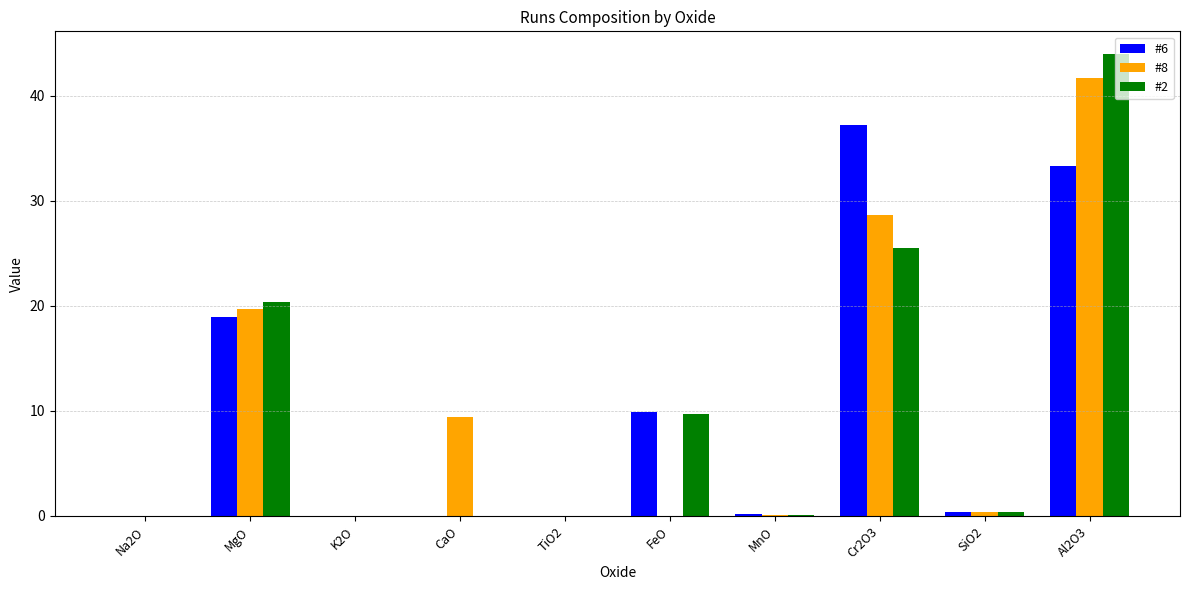

Is the value of #8 at K2O greater than the value of #6 at Cr2O3?

No